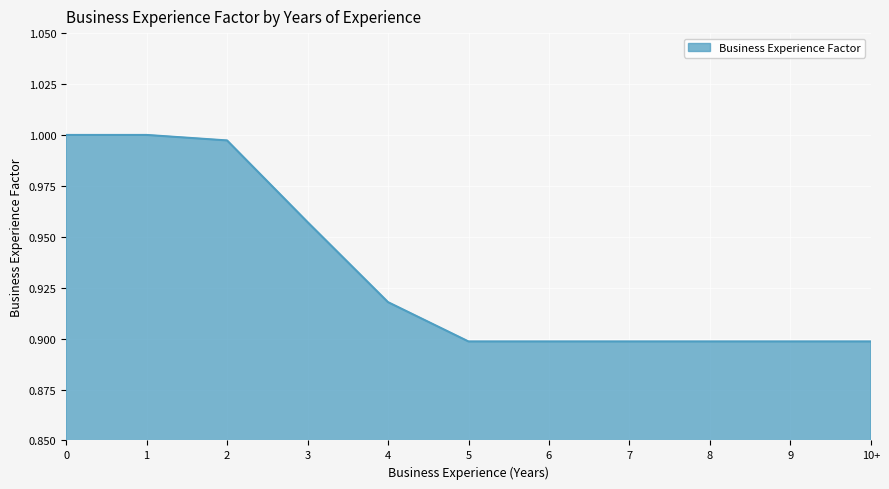

The value at 8 is 0.9. True or false?

True